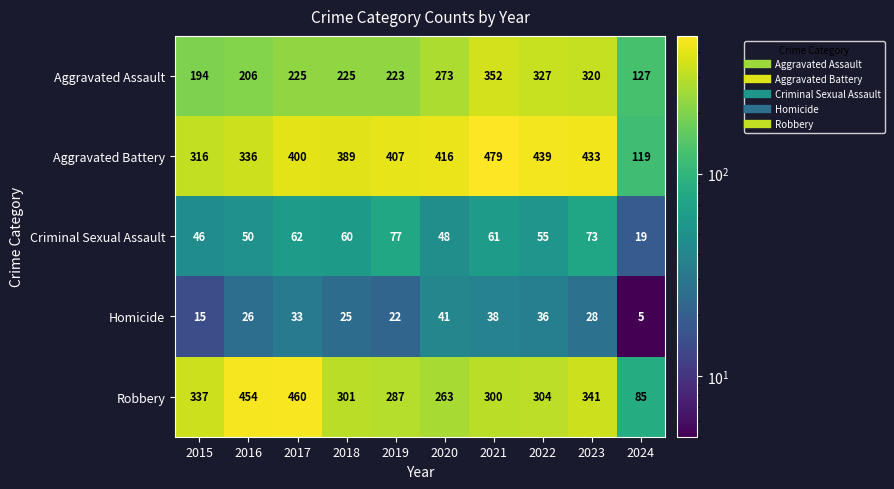

Which series changed the most between 2022 and 2023?

Robbery